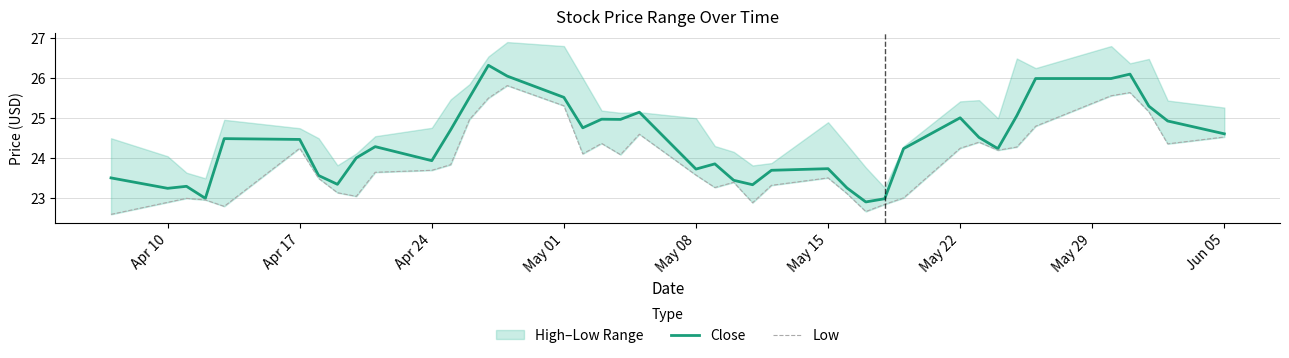

What is the average value of the Low series?

23.9